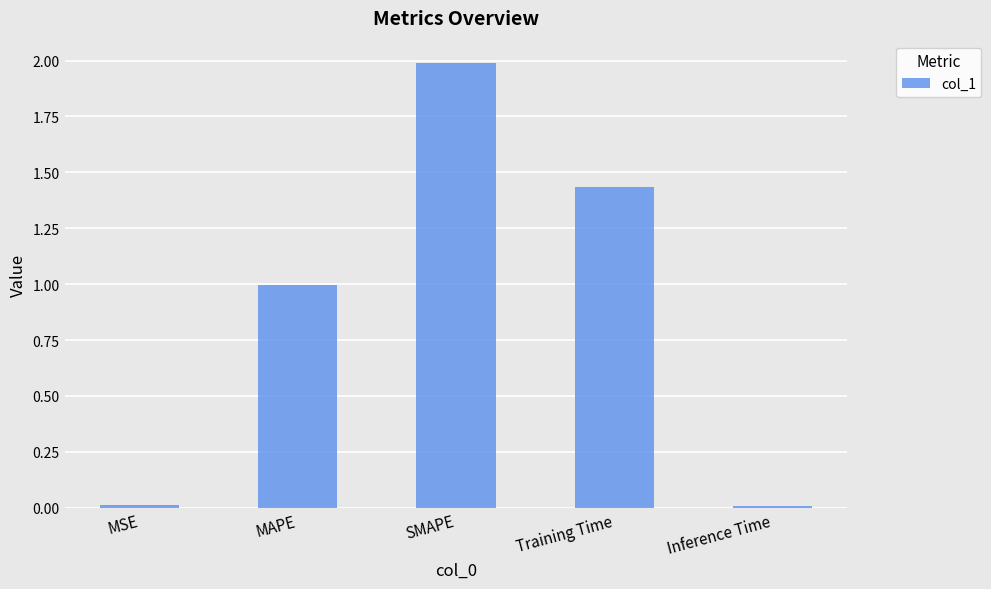

What is the label of the 4th bar from the left?

Training Time